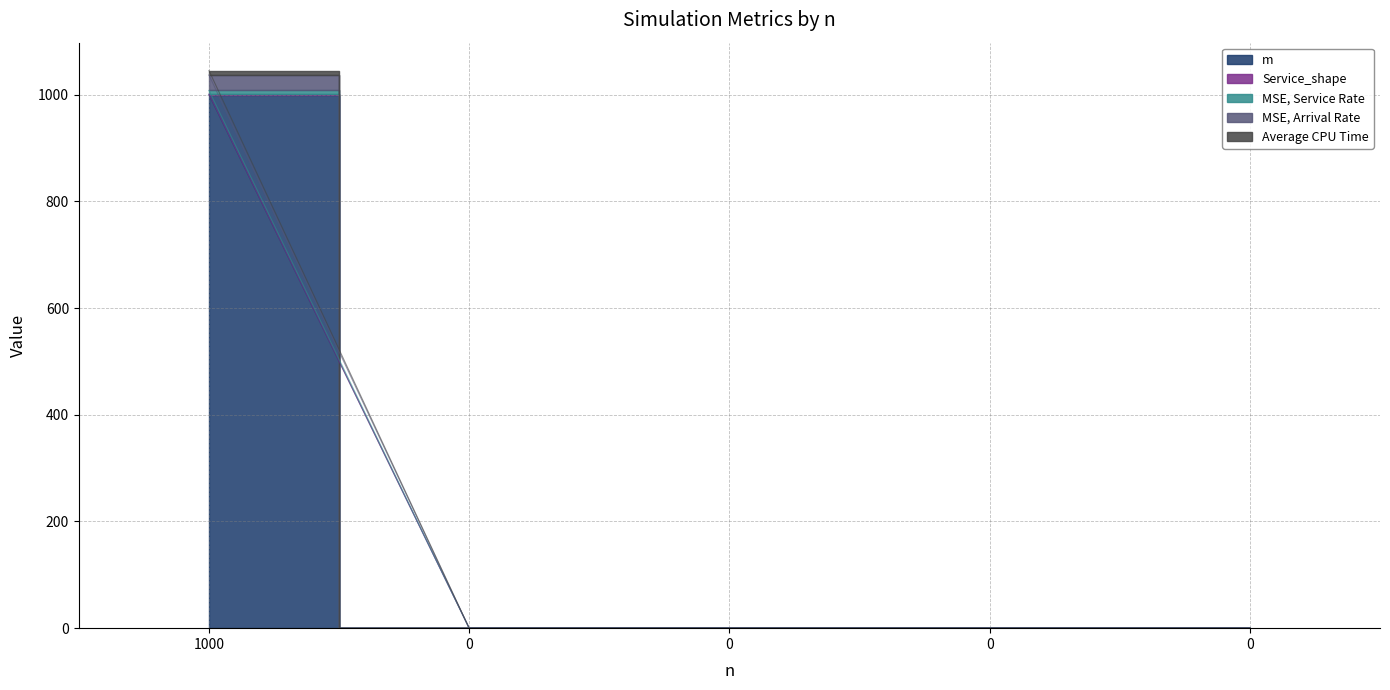

The Average CPU Time series shows 0.0 at 0. True or false?

True